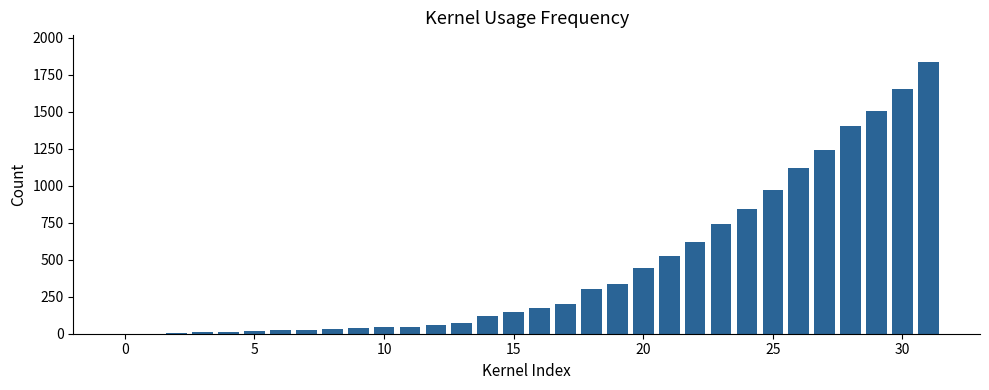

What is the sum of all values?

14582